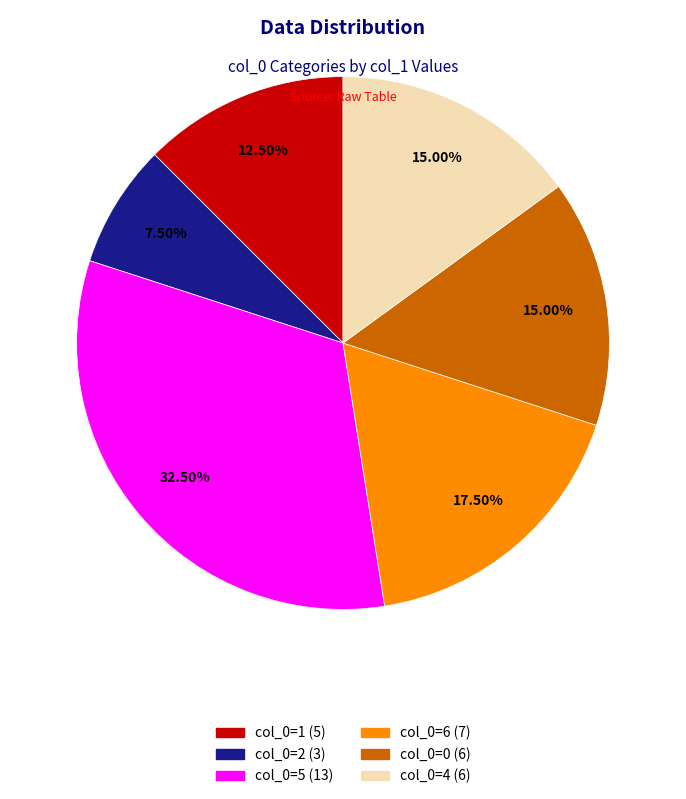

Does any single category account for the majority?

No